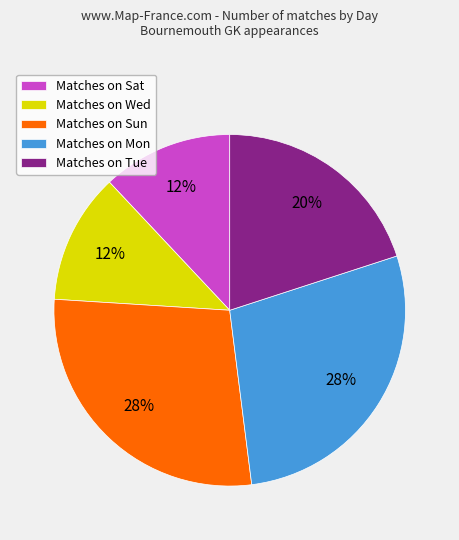

To the nearest percent, what is the combined percentage of Matches on Mon and Matches on Sat?

40%